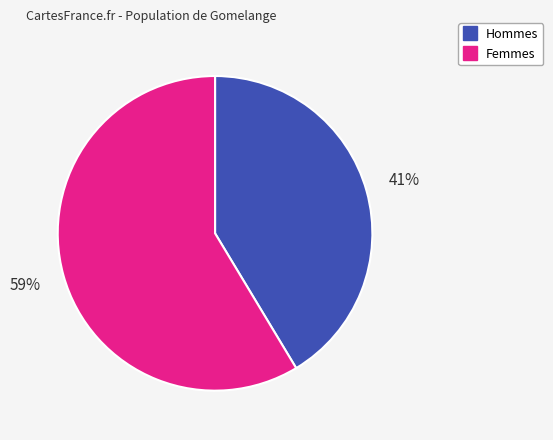

Does any single category account for the majority?

Yes